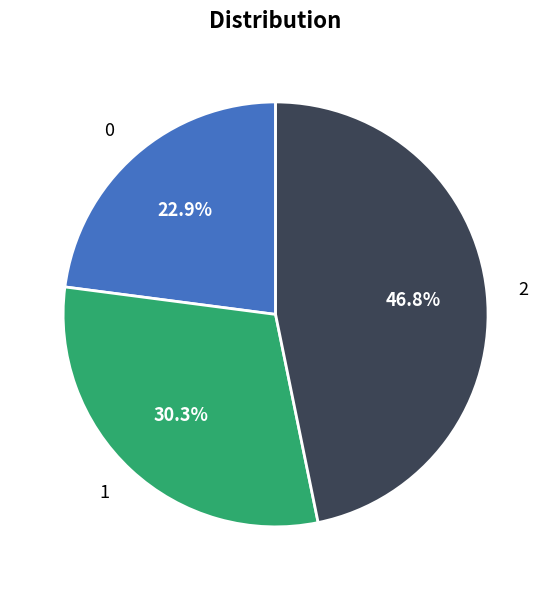

Between 2 and 0, which is larger?

2